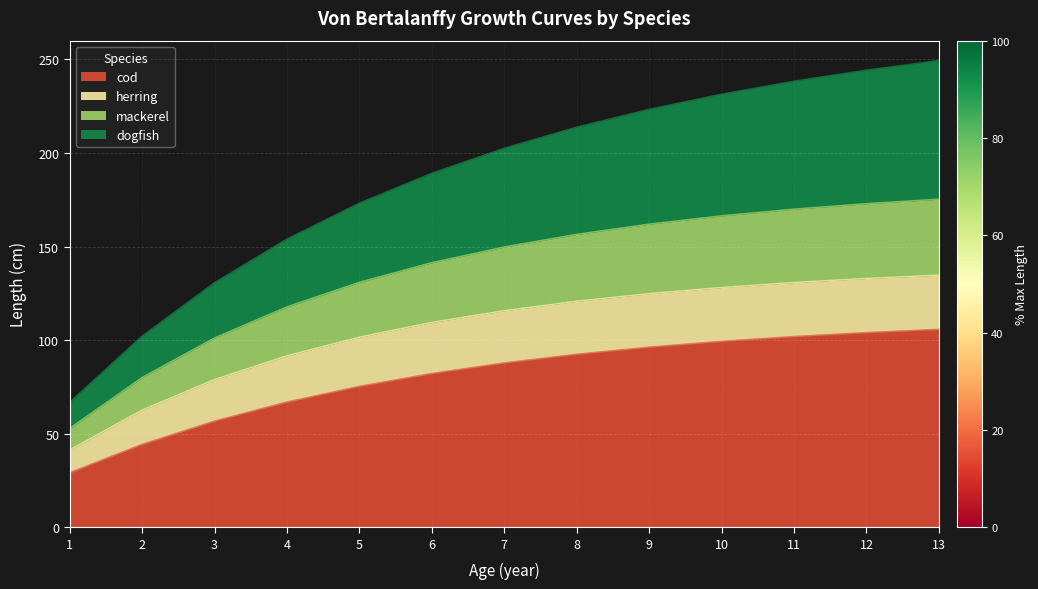

Which category has the lowest value in the cod series?

1